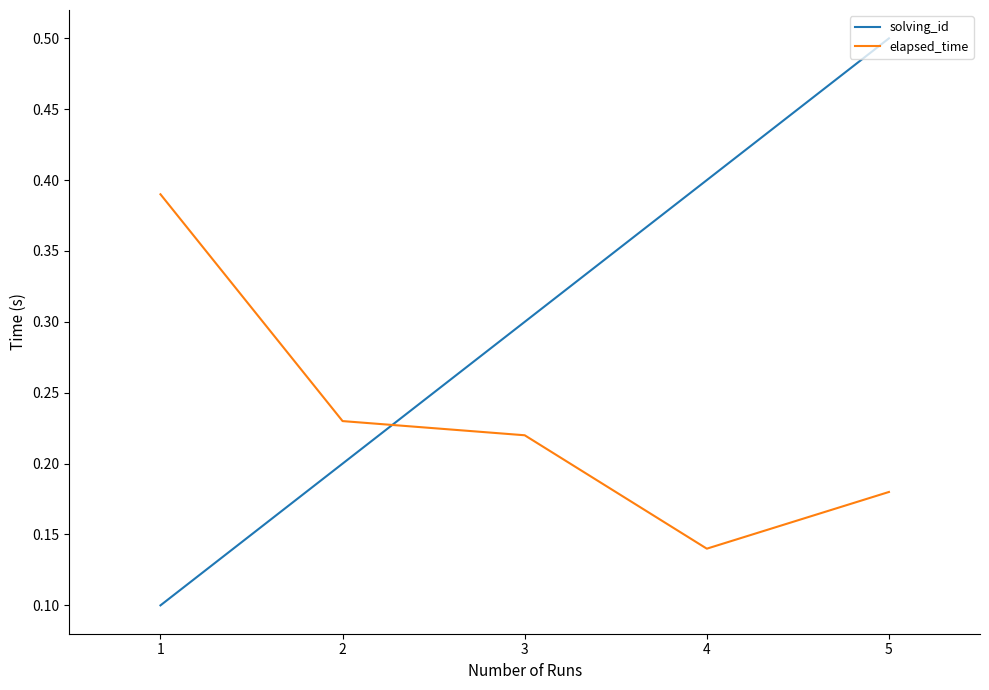

What is the sum of all elapsed_time values?

1.2